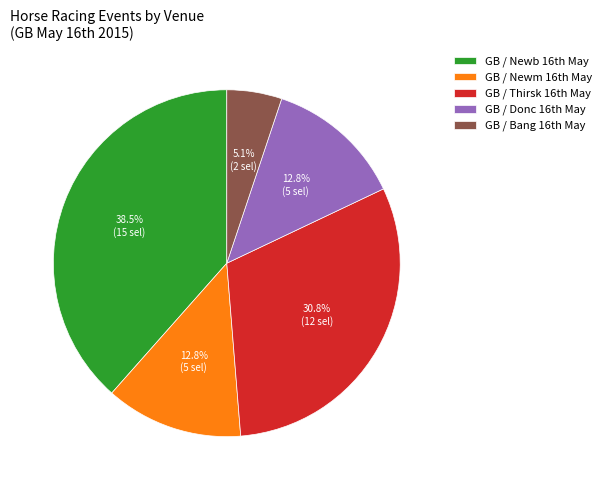

To the nearest percent, what is the difference between the largest and smallest slice percentages?

33%